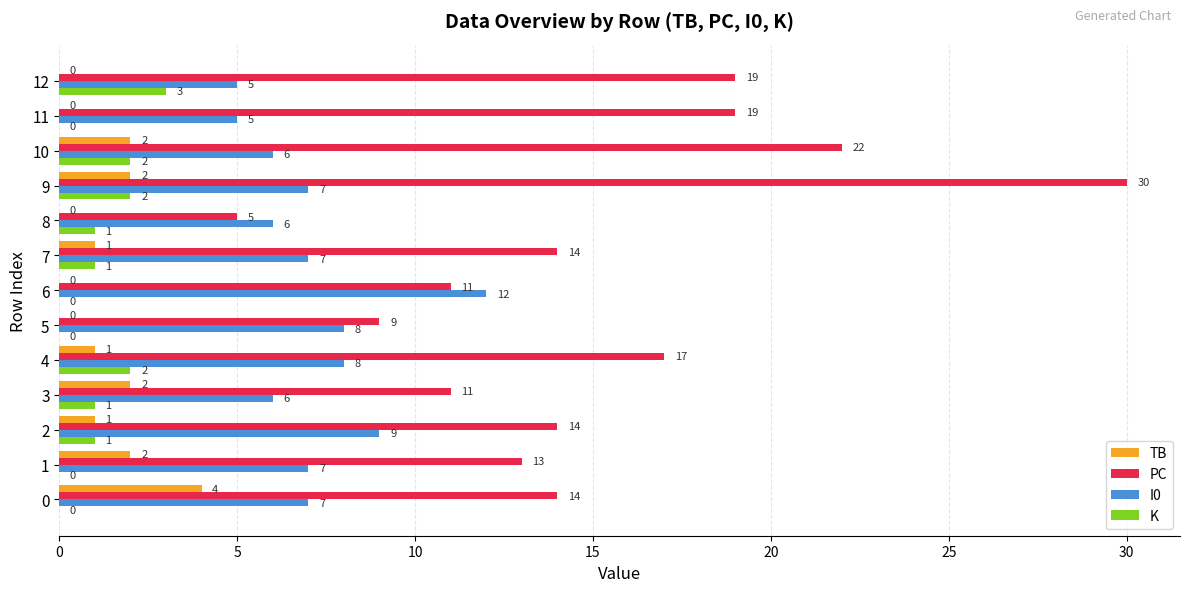

The value of TB at 11 is 2. True or false?

False